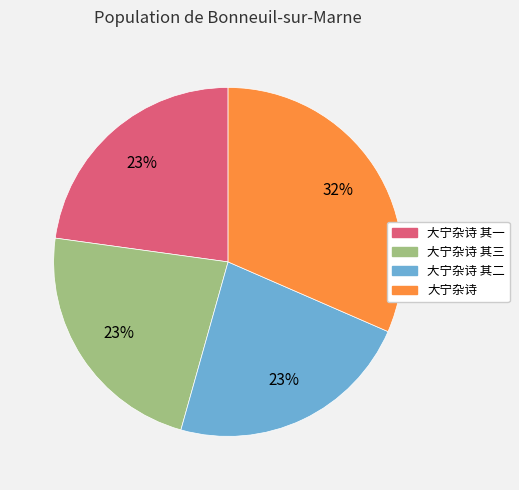

Is there any slice that represents more than half of the pie?

No